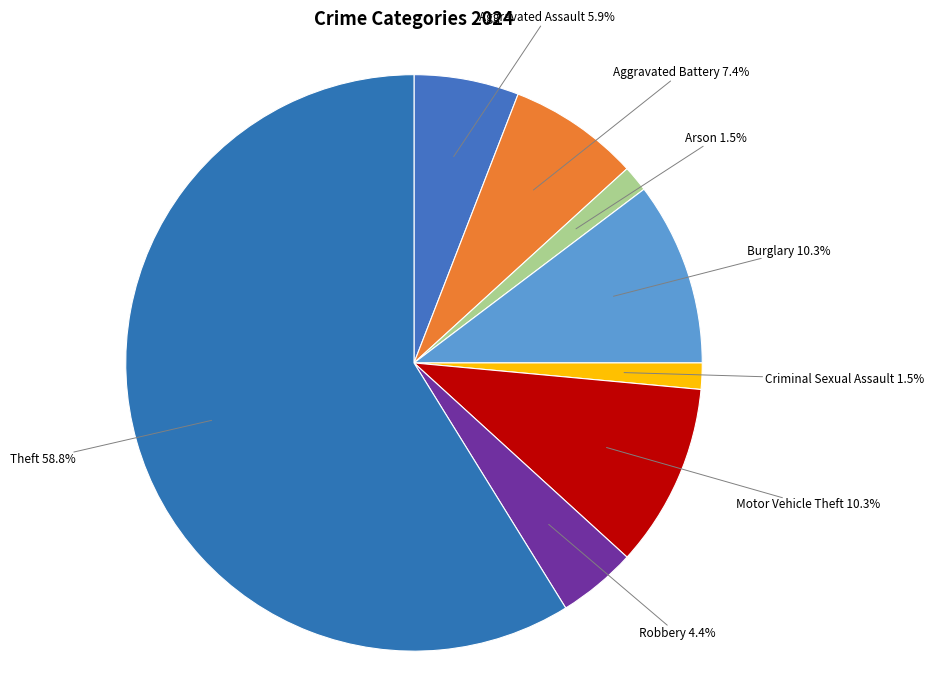

True or false: Motor Vehicle Theft accounts for 10% of the total.

True